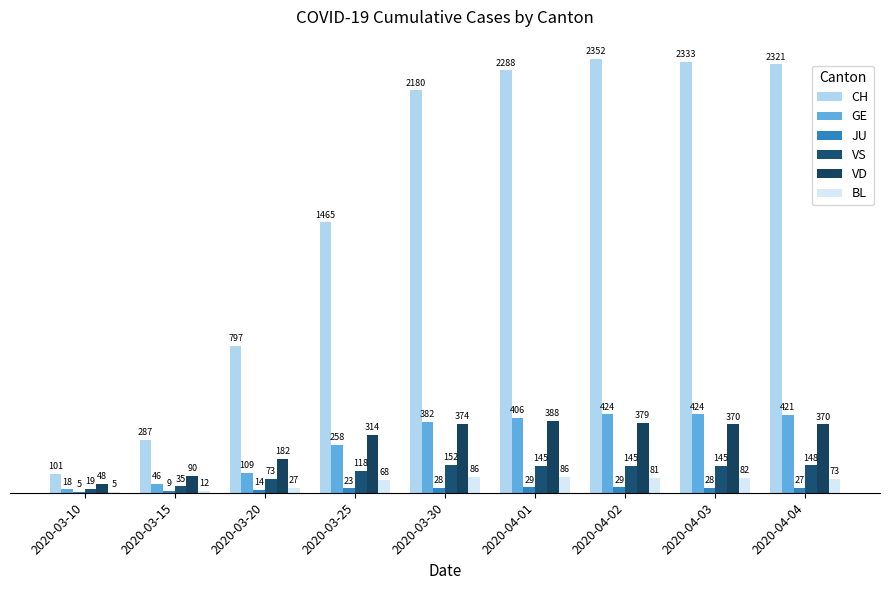

How many series are shown in this chart?

6